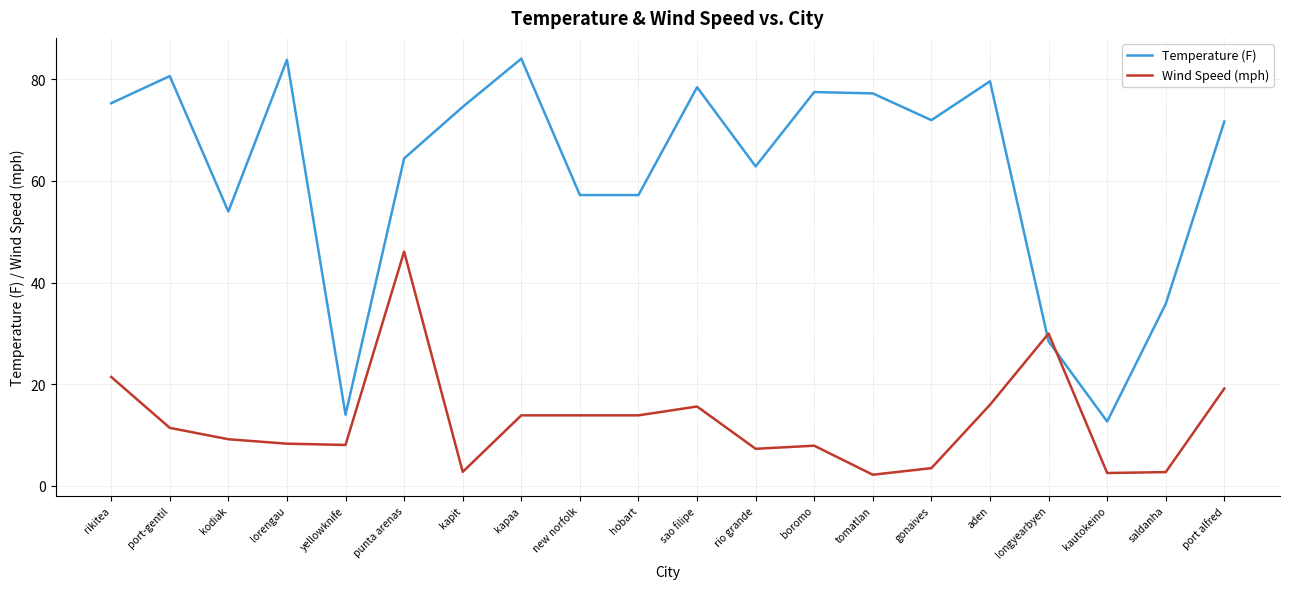

How many categories are shown in the chart?

20